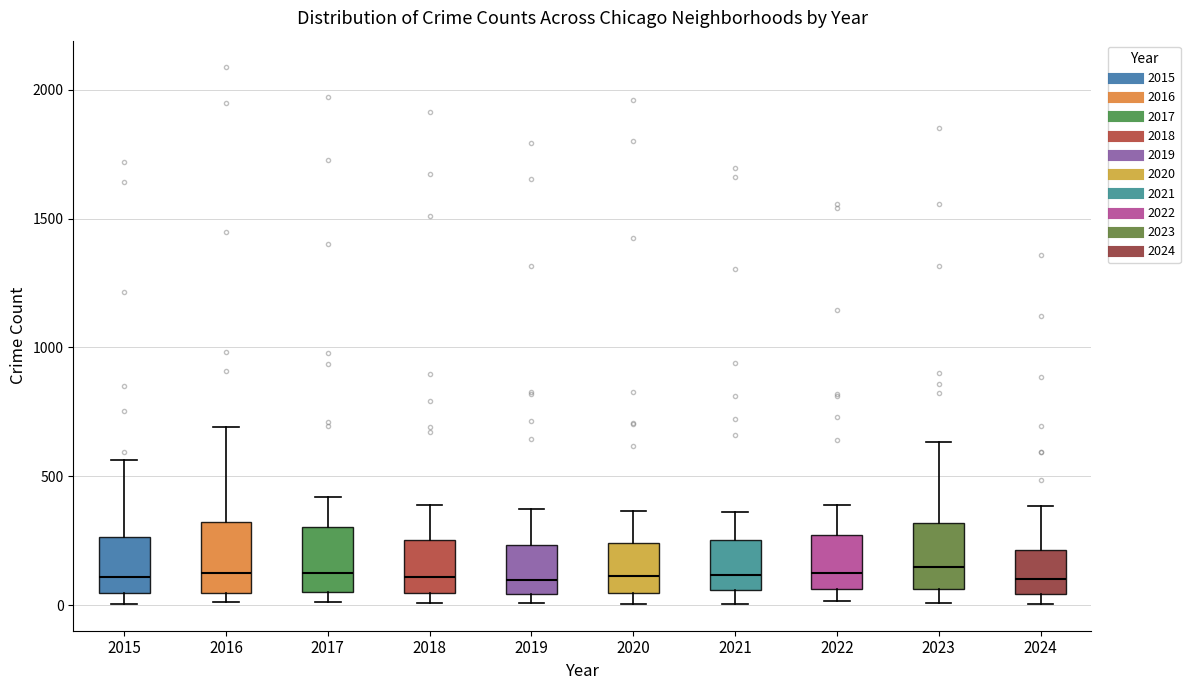

Reading left to right, transcribe this box plot: for each box, give where its median line is, the range the box spans, and where its two whiskers end, as read against the y-axis. The values are not printed on the chart, so give them approximately, as read against the axis.

2015: median 100, box 50 to 250, whiskers 0 to 550
2016: median 150, box 50 to 300, whiskers 0 to 700
2017: median 100, box 50 to 300, whiskers 0 to 400
2018: median 100, box 50 to 250, whiskers 0 to 400
2019: median 100, box 50 to 250, whiskers 0 to 400
2020: median 100, box 50 to 250, whiskers 0 to 350
2021: median 100, box 50 to 250, whiskers 0 to 350
2022: median 100, box 50 to 250, whiskers 0 to 400
2023: median 150, box 50 to 300, whiskers 0 to 650
2024: median 100, box 50 to 200, whiskers 0 to 400